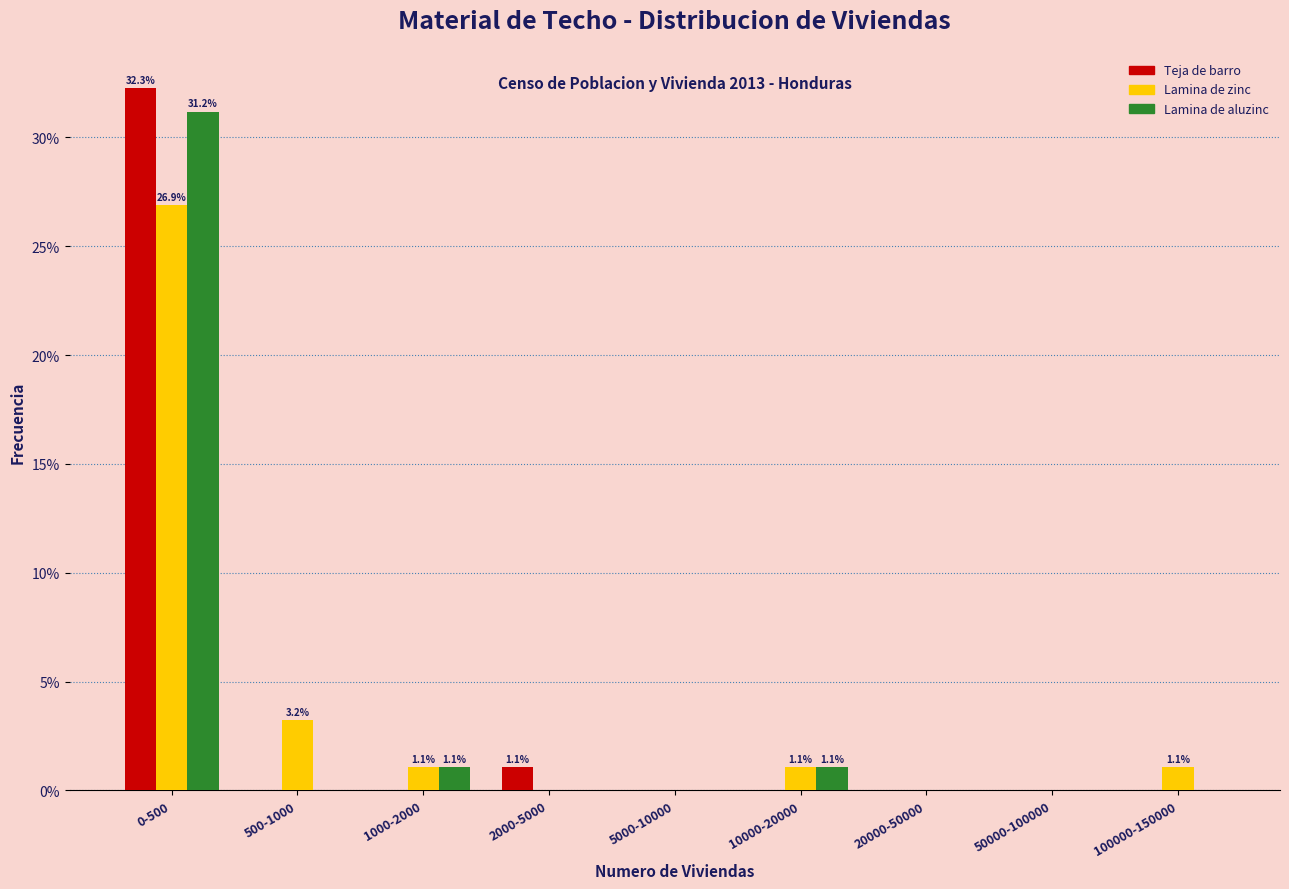

Reading left to right, transcribe all the data shown in this chart.

Teja de barro: 0-500=32.3	500-1000=0.0	1000-2000=0.0	2000-5000=1.1	5000-10000=0.0	10000-20000=0.0	20000-50000=0.0	50000-100000=0.0	100000-150000=0.0
Lamina de zinc: 0-500=26.9	500-1000=3.2	1000-2000=1.1	2000-5000=0.0	5000-10000=0.0	10000-20000=1.1	20000-50000=0.0	50000-100000=0.0	100000-150000=1.1
Lamina de aluzinc: 0-500=31.2	500-1000=0.0	1000-2000=1.1	2000-5000=0.0	5000-10000=0.0	10000-20000=1.1	20000-50000=0.0	50000-100000=0.0	100000-150000=0.0